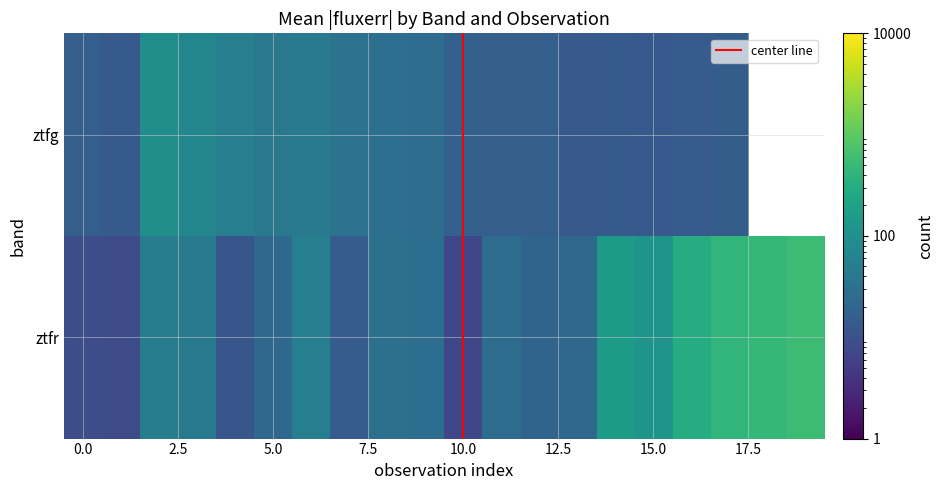

What is the change in value from 10 to 16?

+291.0